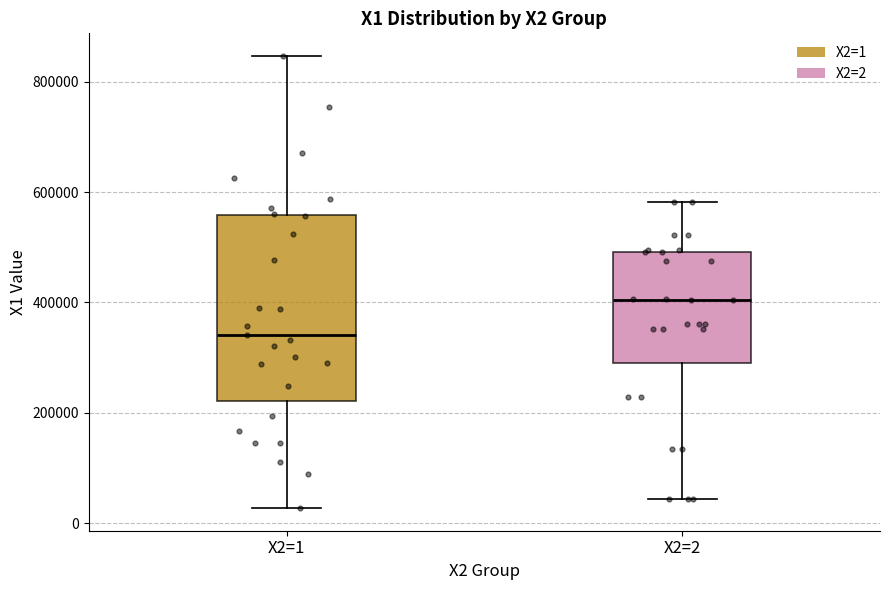

Which box is the tallest, from its lower edge to its upper edge?

X2=1